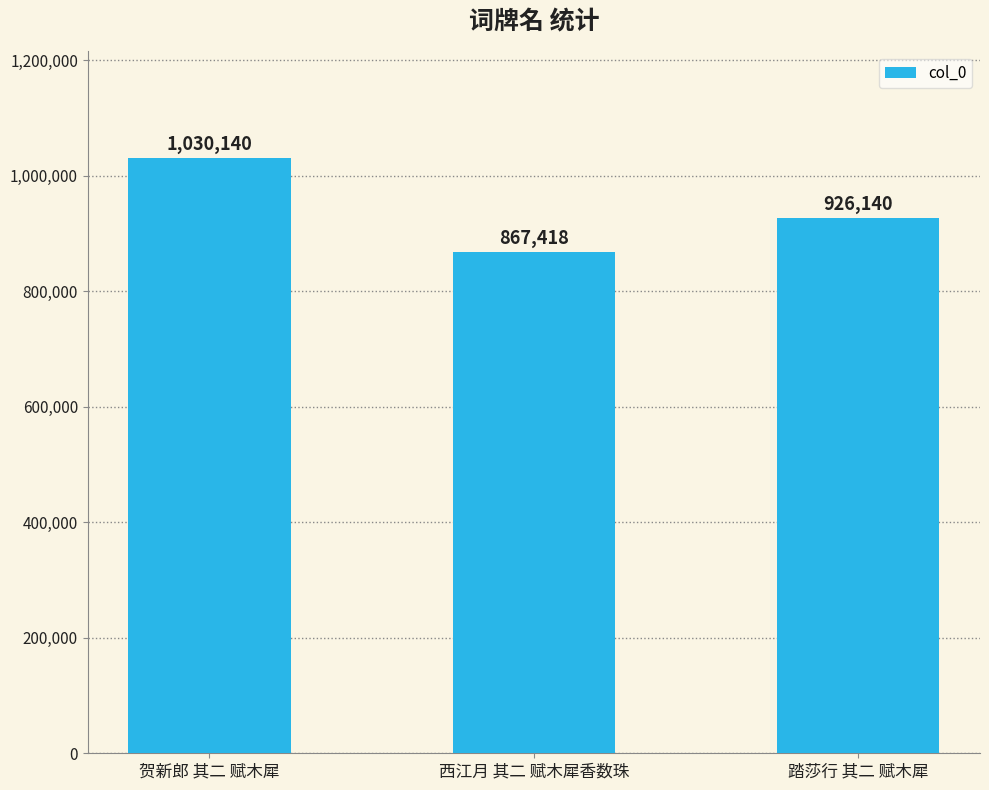

What is the change in value from 西江月 其二 赋木犀香数珠 to 踏莎行 其二 赋木犀?

+58722